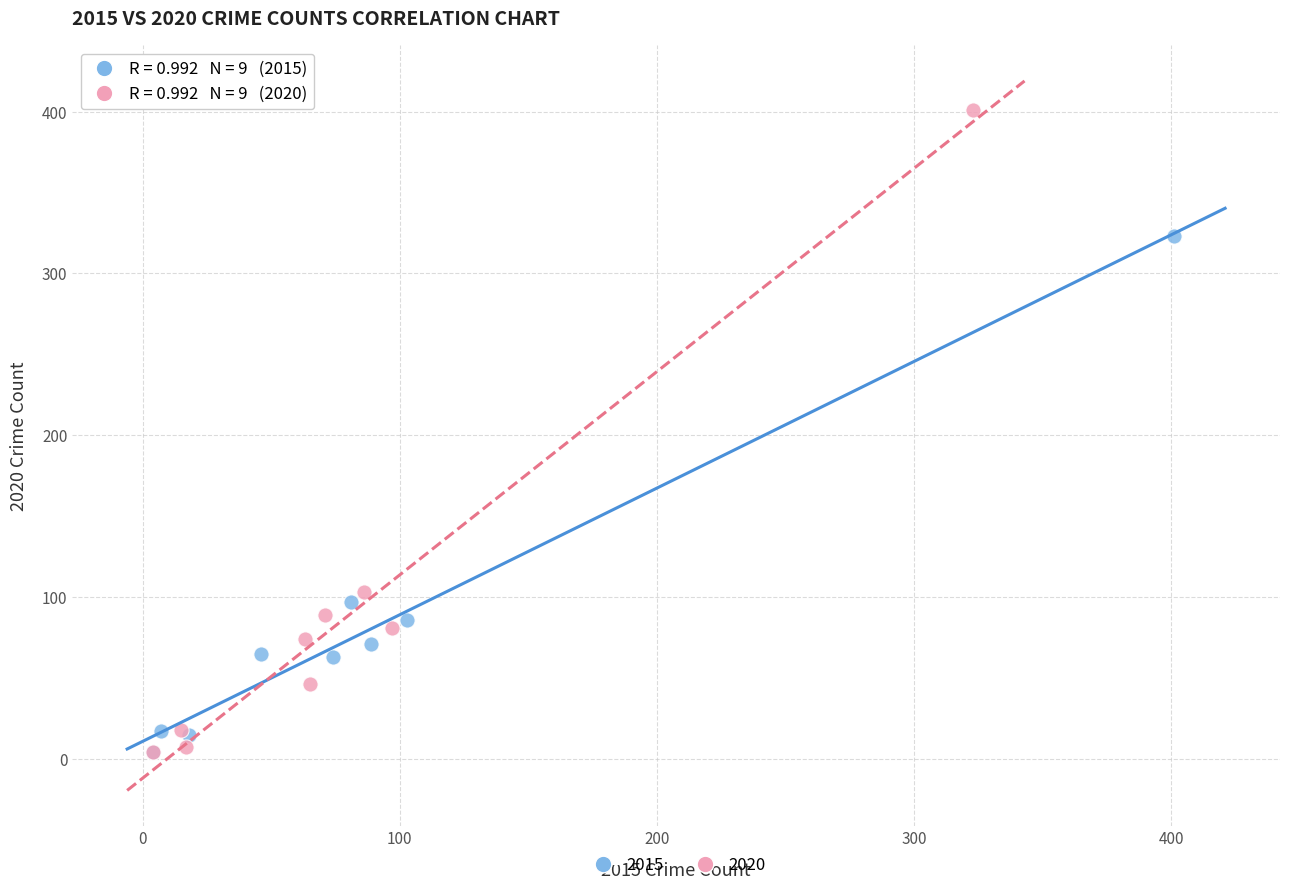

Which series has the largest Y range (max minus min)?

2020